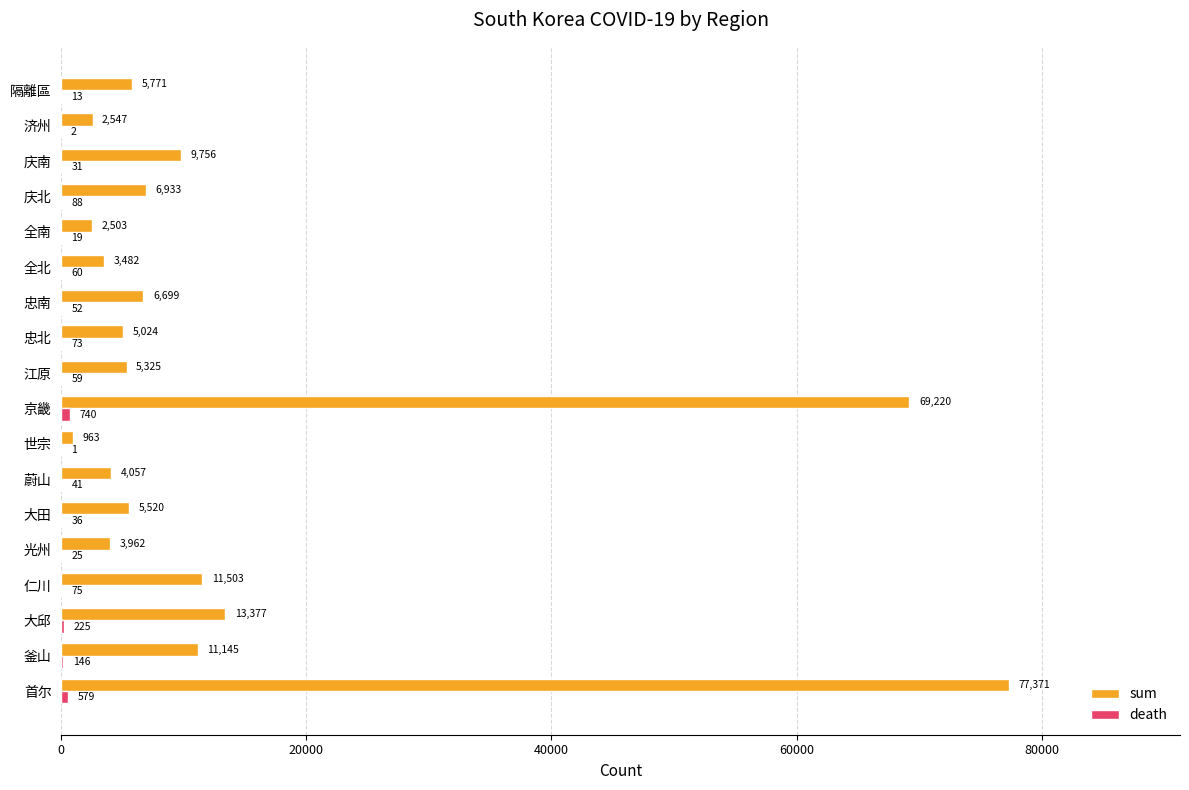

Count the number of data series in this chart.

2